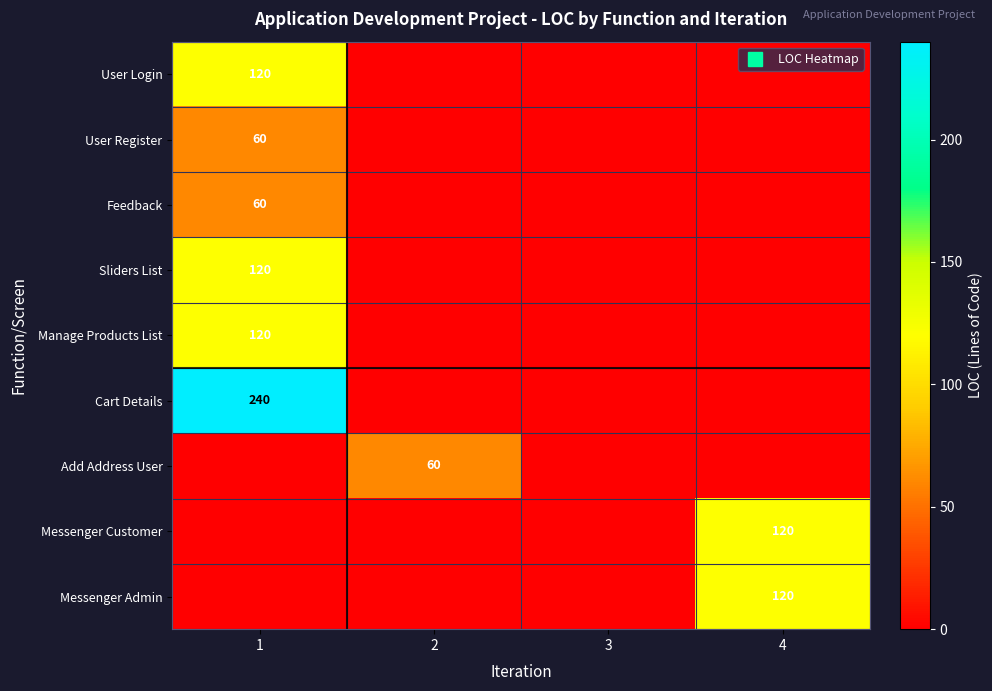

The value of Manage Products List at 2 is -43. True or false?

False